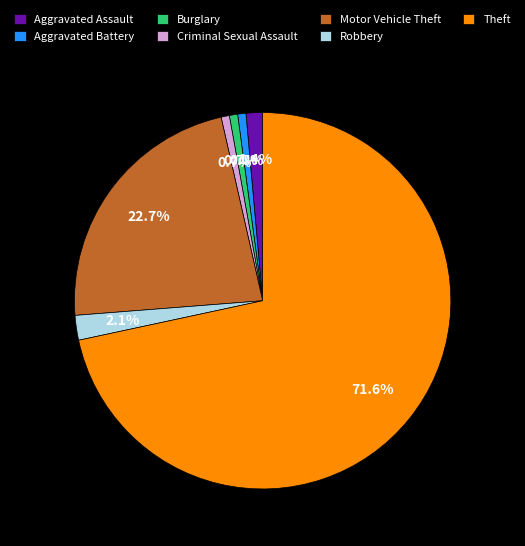

How many slices are in this pie chart?

7